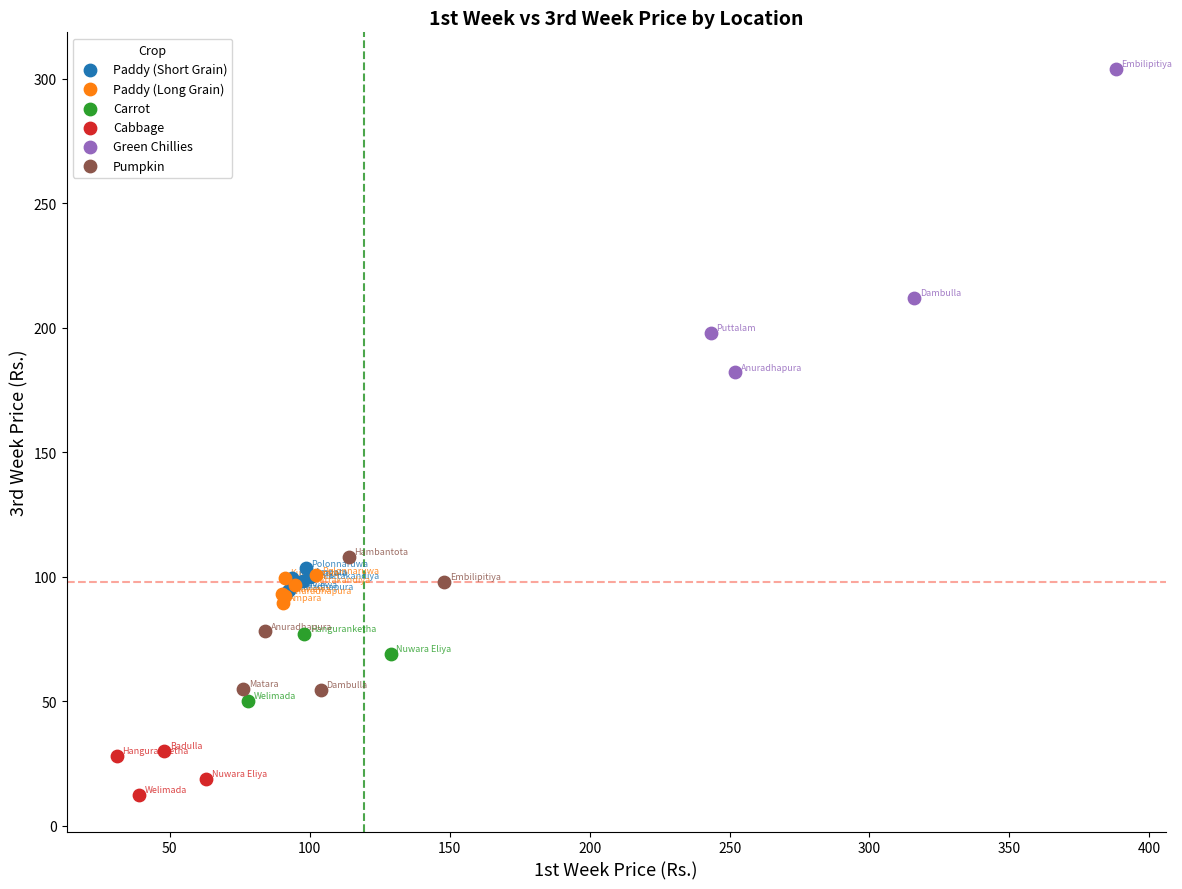

Which series has the largest Y range (max minus min)?

Green Chillies